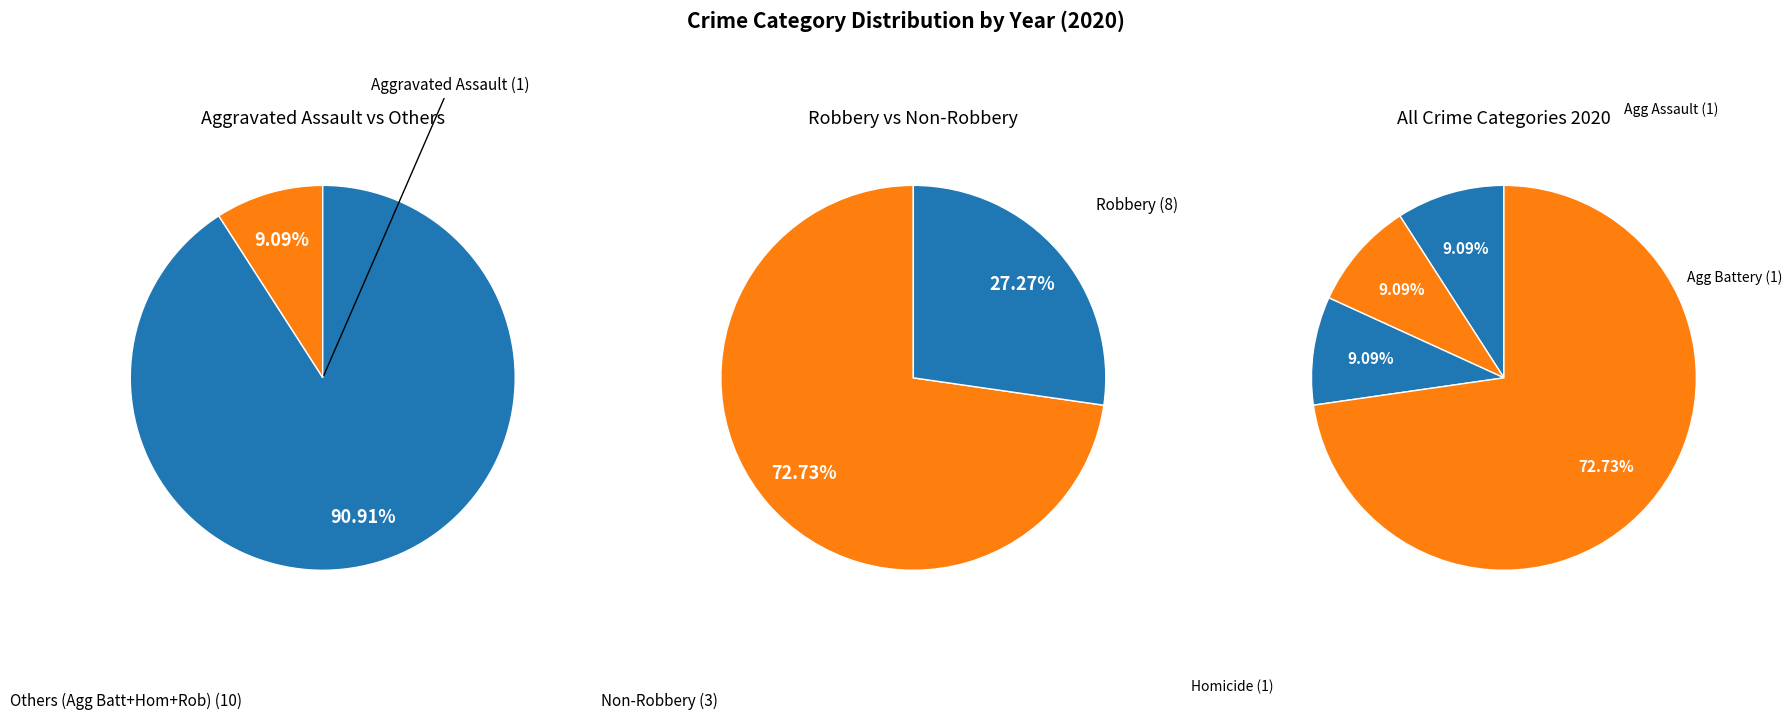

Which has a higher value, Aggravated Battery or Homicide?

Aggravated Battery